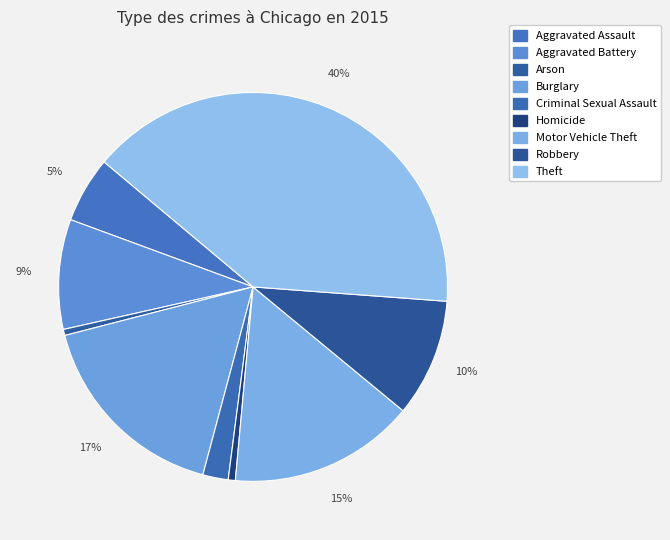

Is there any slice that represents more than half of the pie?

No